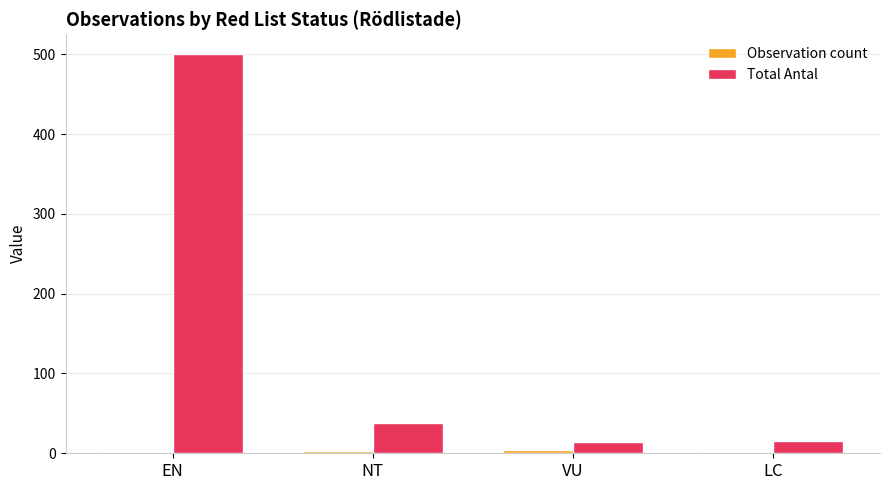

What is the maximum value for Total Antal?

500